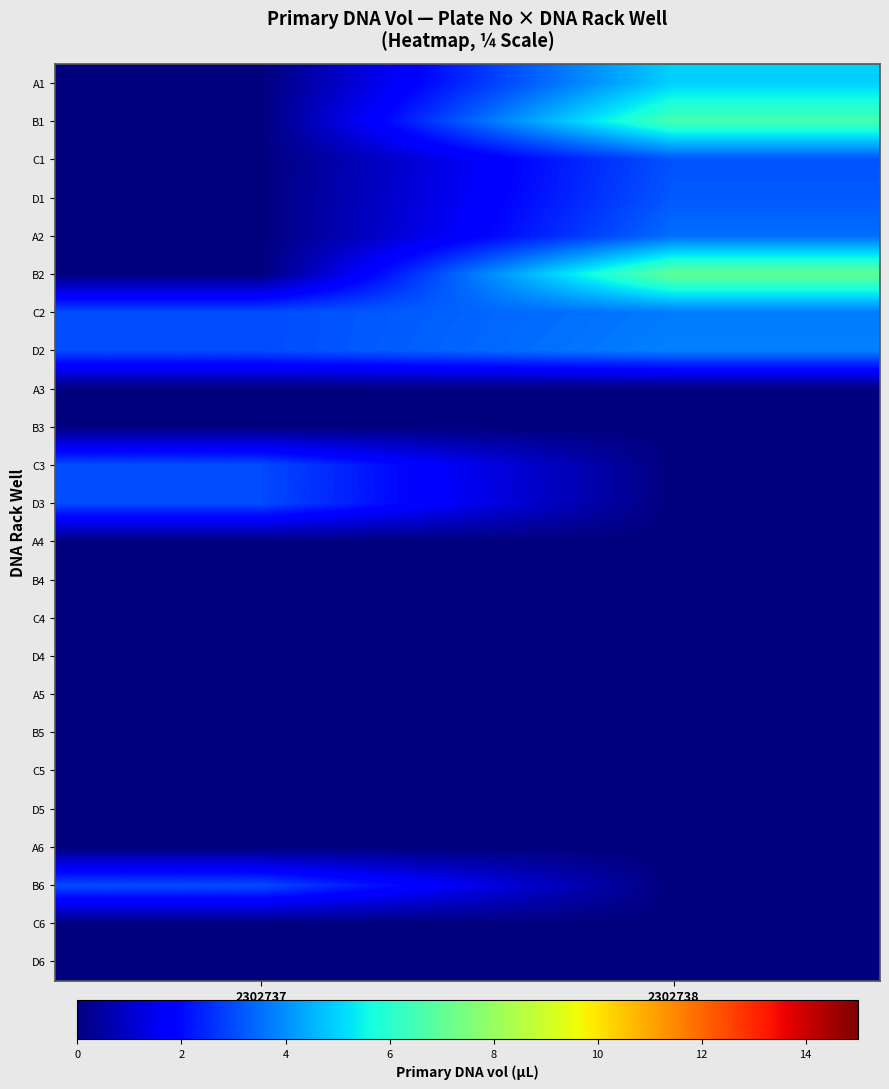

At which category is the sum across all series the highest?

2302738